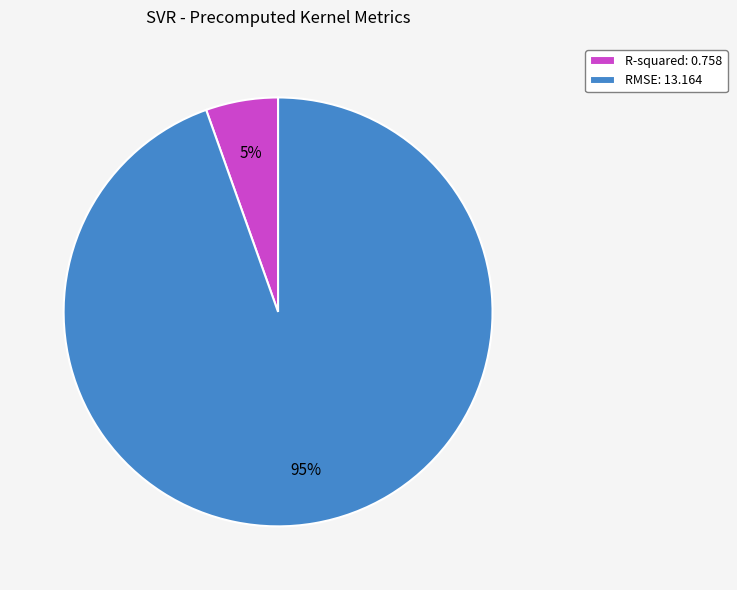

Which slice represents more than half of the pie?

RMSE